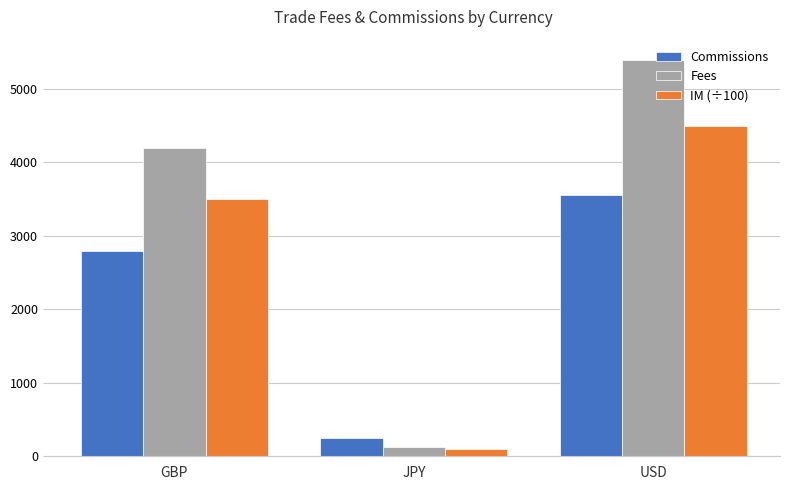

Reading left to right, extract all data points from this chart.

Commissions: GBP=2800	JPY=250	USD=3550
Fees: GBP=4200	JPY=120	USD=5400
IM (÷100): GBP=3500	JPY=100	USD=4500